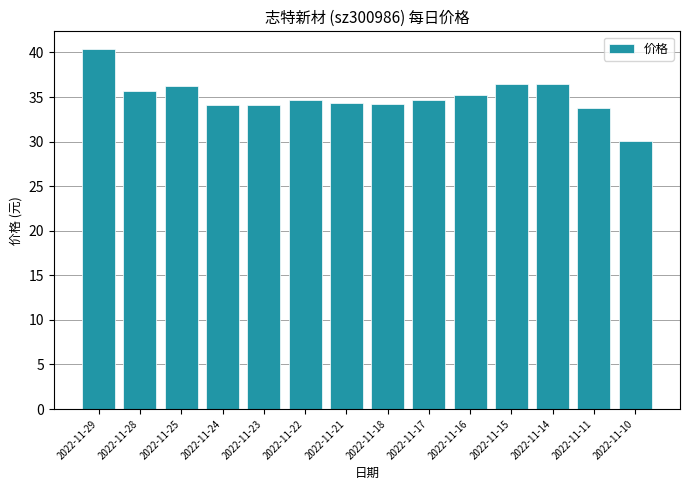

At which category does the chart reach its peak across all series?

2022-11-29